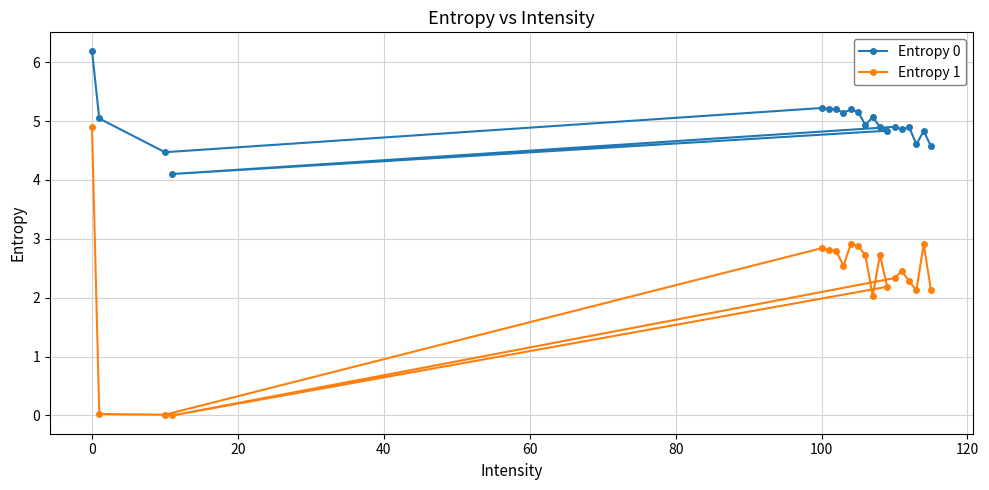

What is the difference between the maximum and minimum values in the Entropy 0 series?

2.1